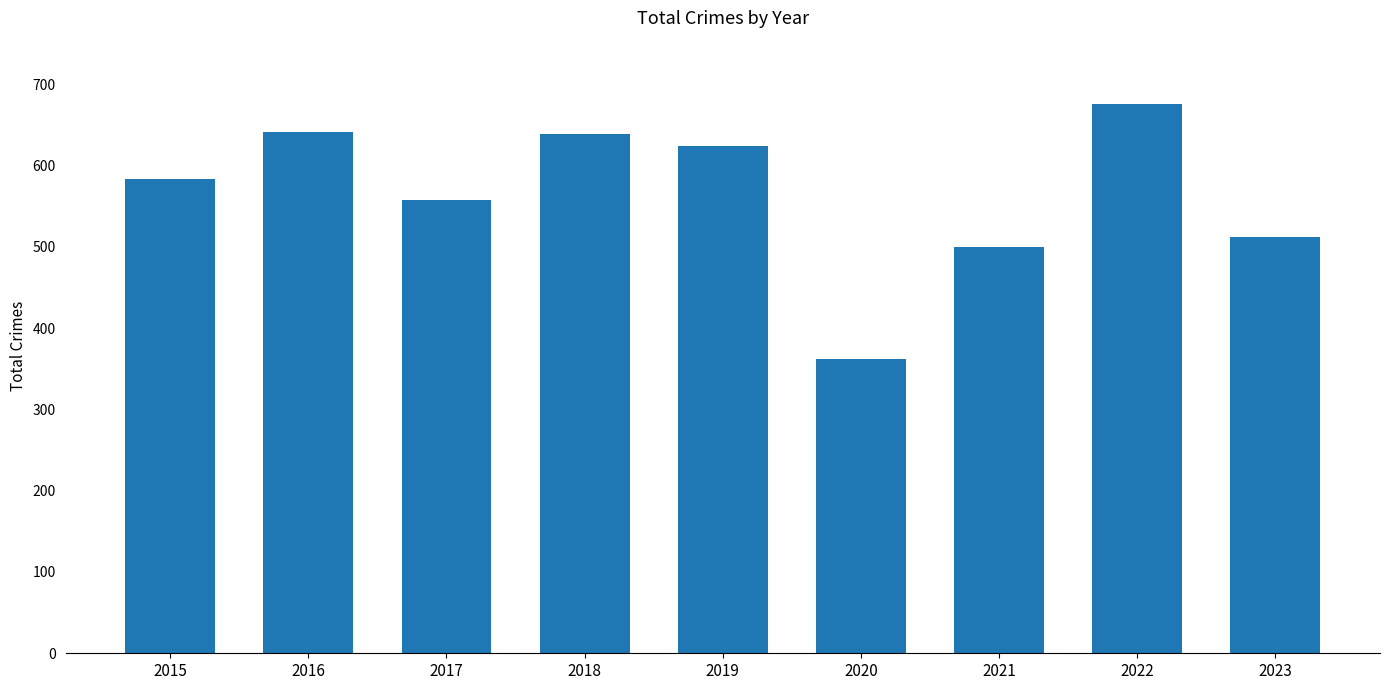

What is the value of the 5th bar from the left?

624